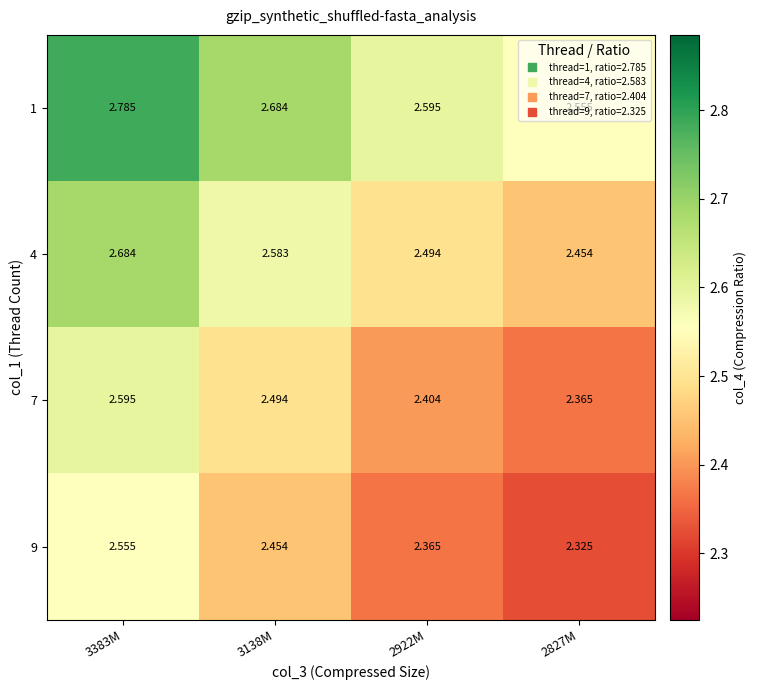

Is the value of 1 at 3138M greater than the value of 9 at 2922M?

Yes